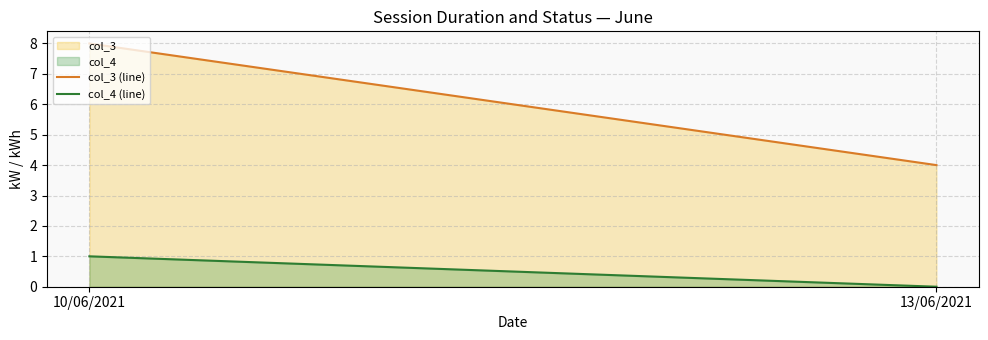

How many lines are shown in the chart?

2